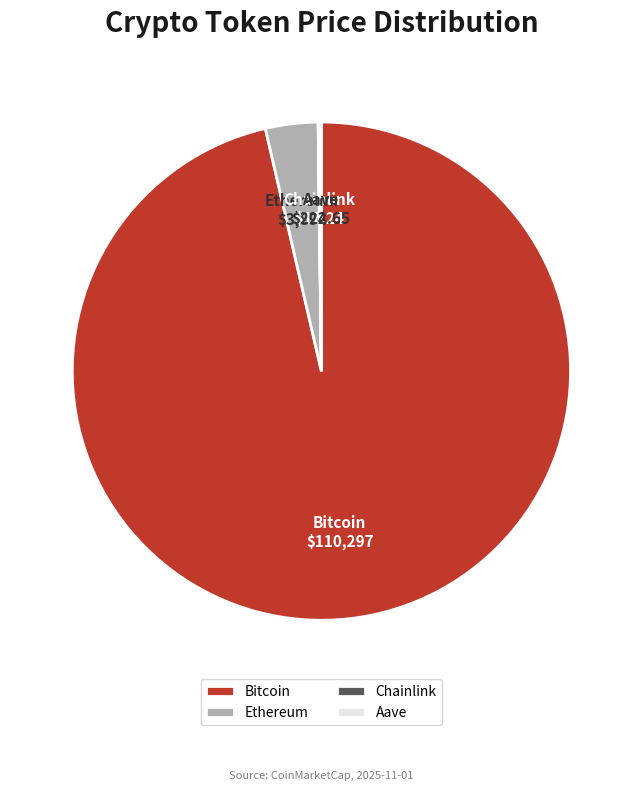

True or false: Ethereum accounts for 15% of the total.

False